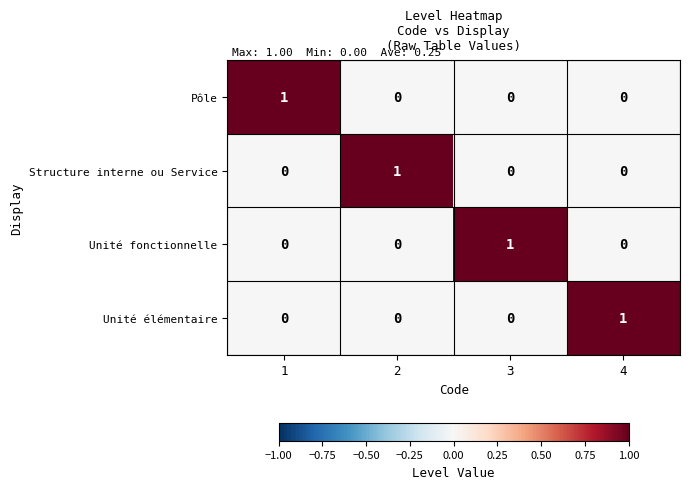

At how many categories does at least one series exceed 0?

4